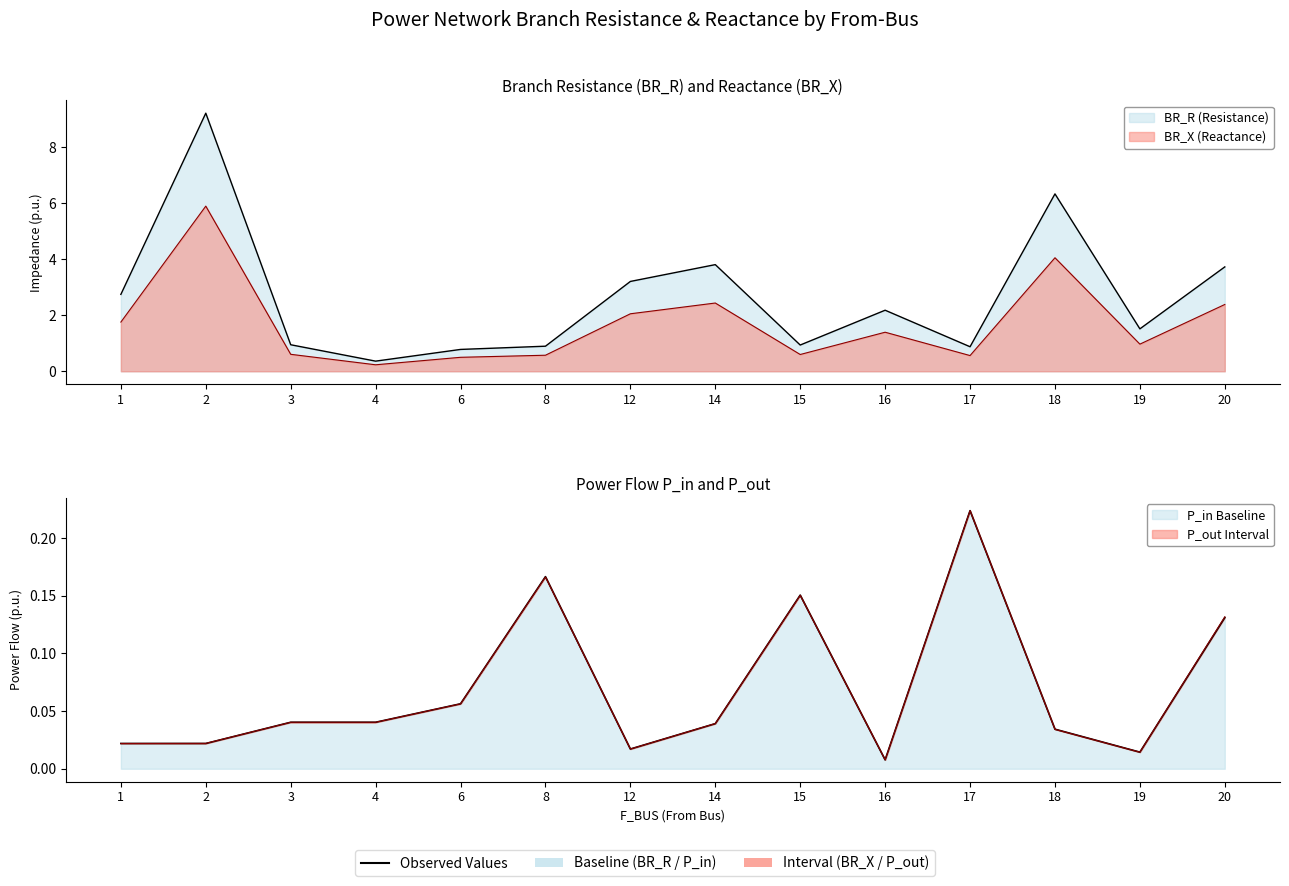

True or false: BR_R and BR_X cross at least once.

False